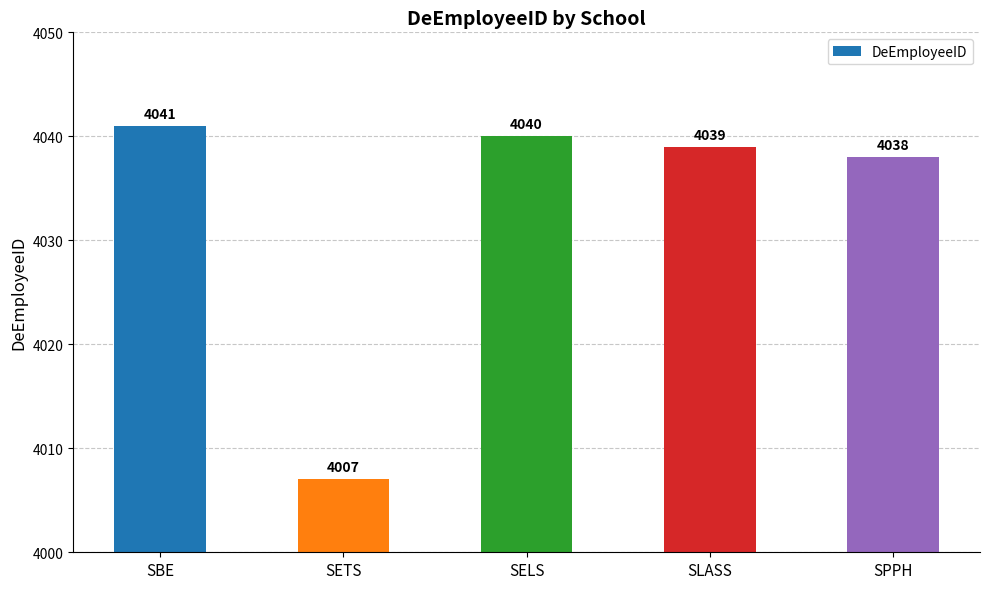

Reading left to right, transcribe all the data shown in this chart.

SBE=4041	SETS=4007	SELS=4040	SLASS=4039	SPPH=4038